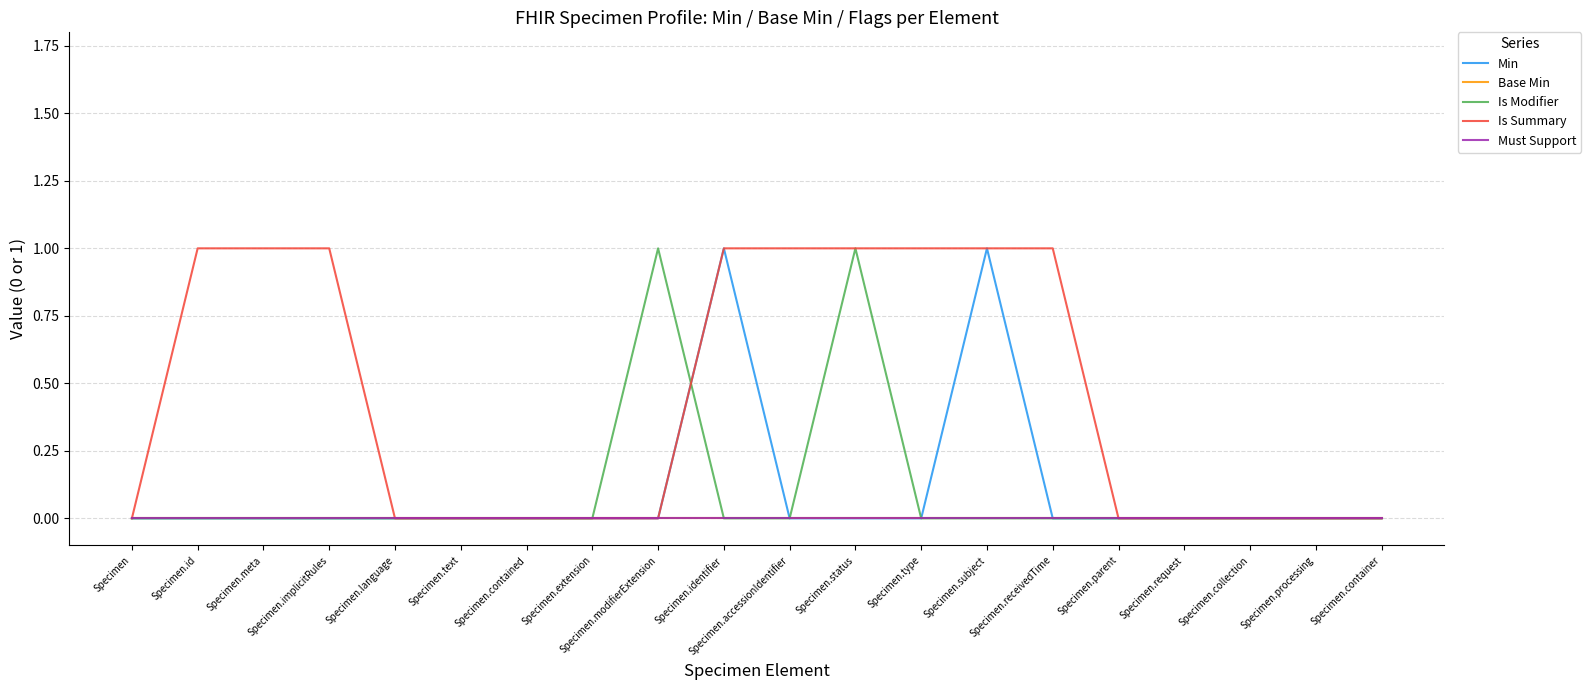

Is this an area chart (filled region under the line)?

No